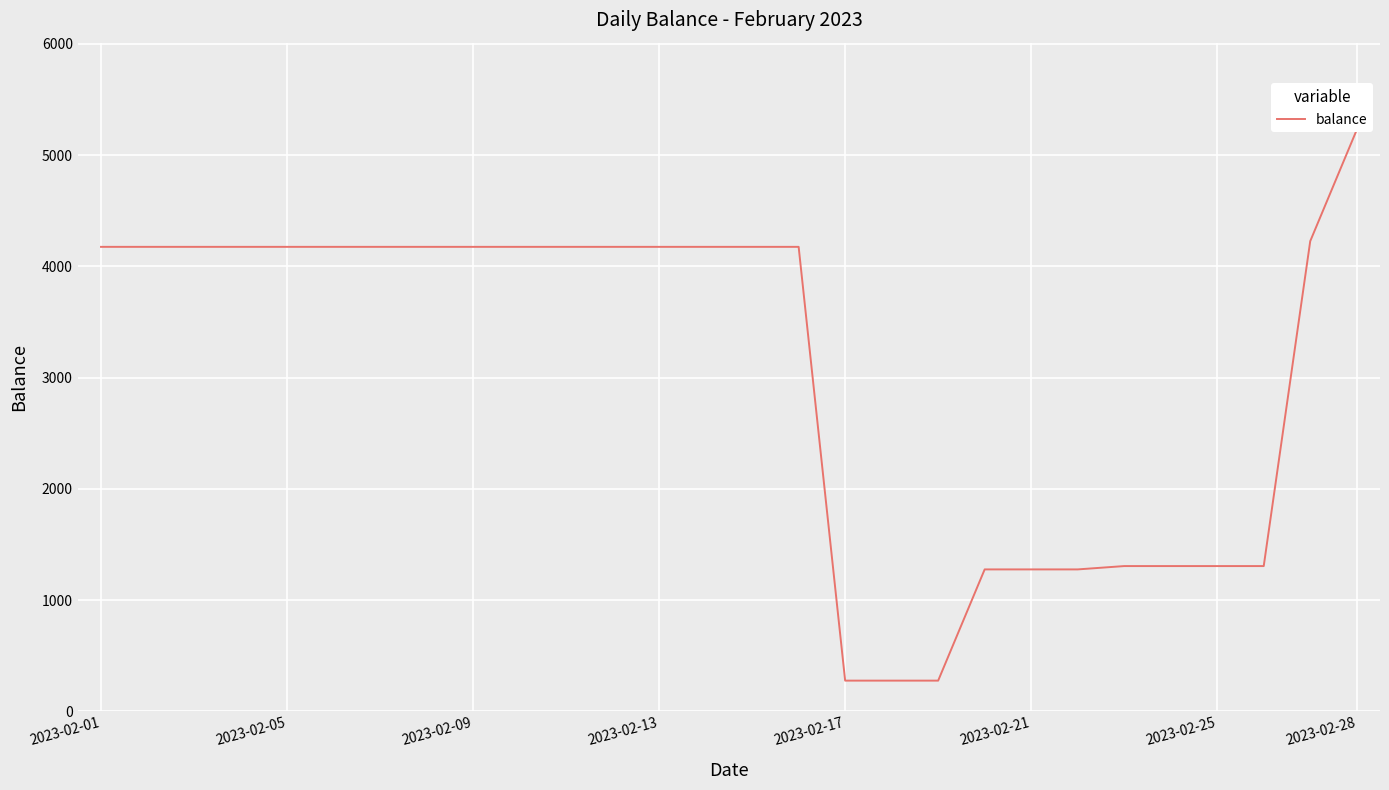

Reading left to right, what are all the values shown in this chart?

4175.3	4175.3	4175.3	4175.3	4175.3	4175.3	4175.3	4175.3	4175.3	4175.3	4175.3	4175.3	4175.3	4175.3	4175.3	4175.3	275.3	275.3	275.3	1275.3	1275.3	1275.3	1305.3	1305.3	1305.3	1305.3	4226.6	5227.1